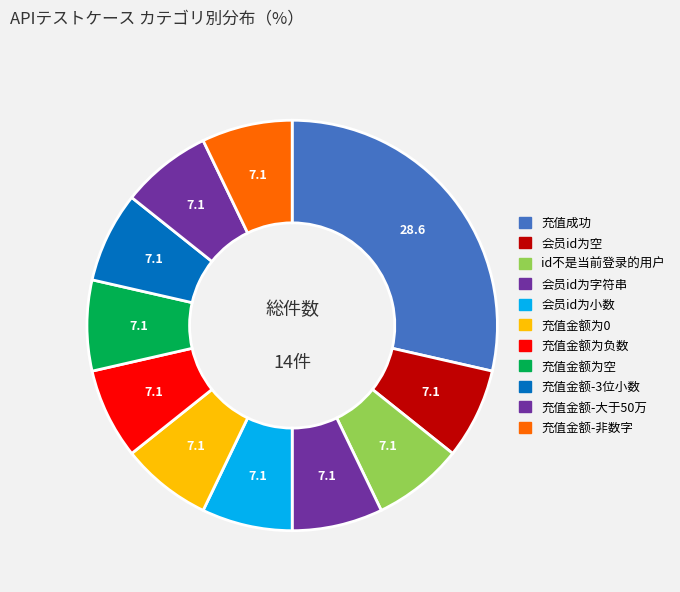

How many slices are in this pie chart?

11